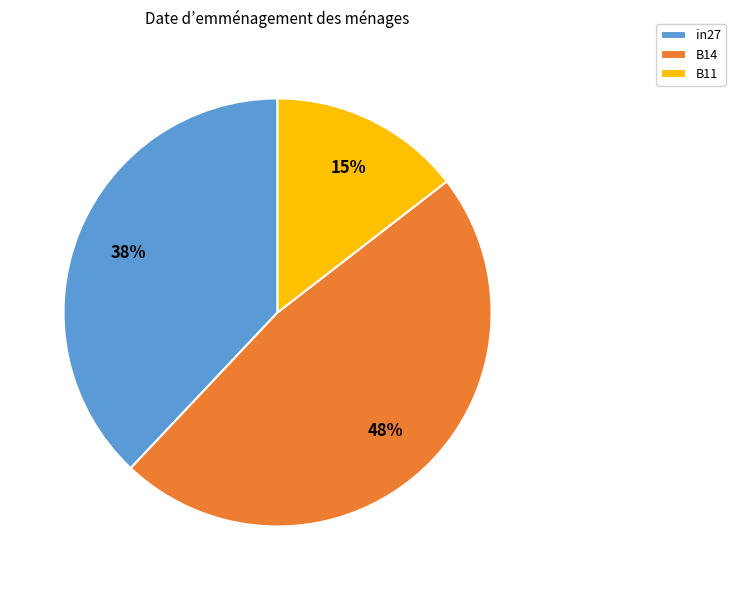

Is the sum of in27 and B11 greater than half?

Yes